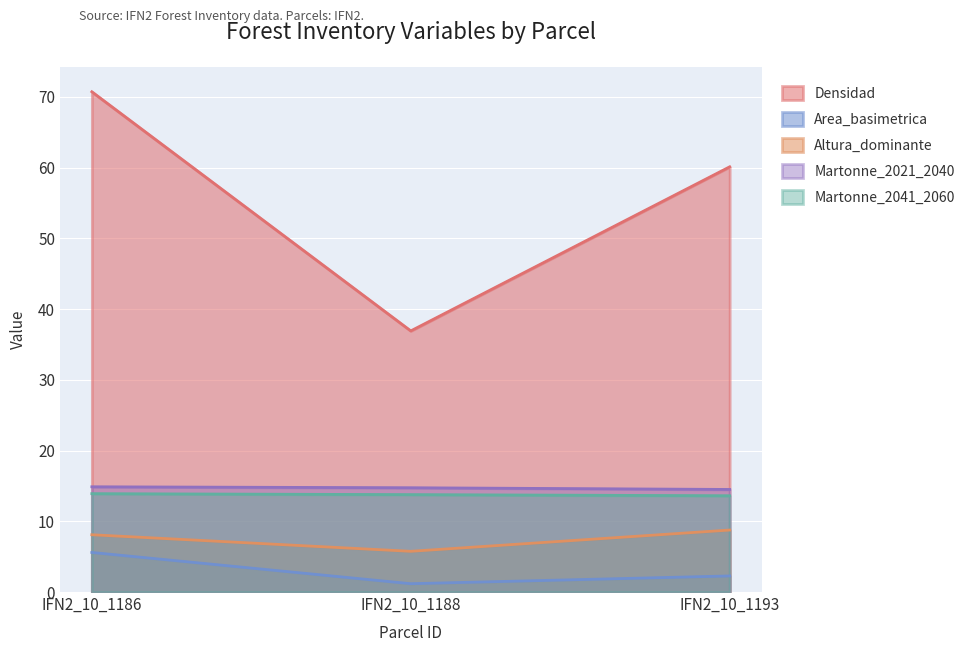

How many lines are shown in the chart?

5